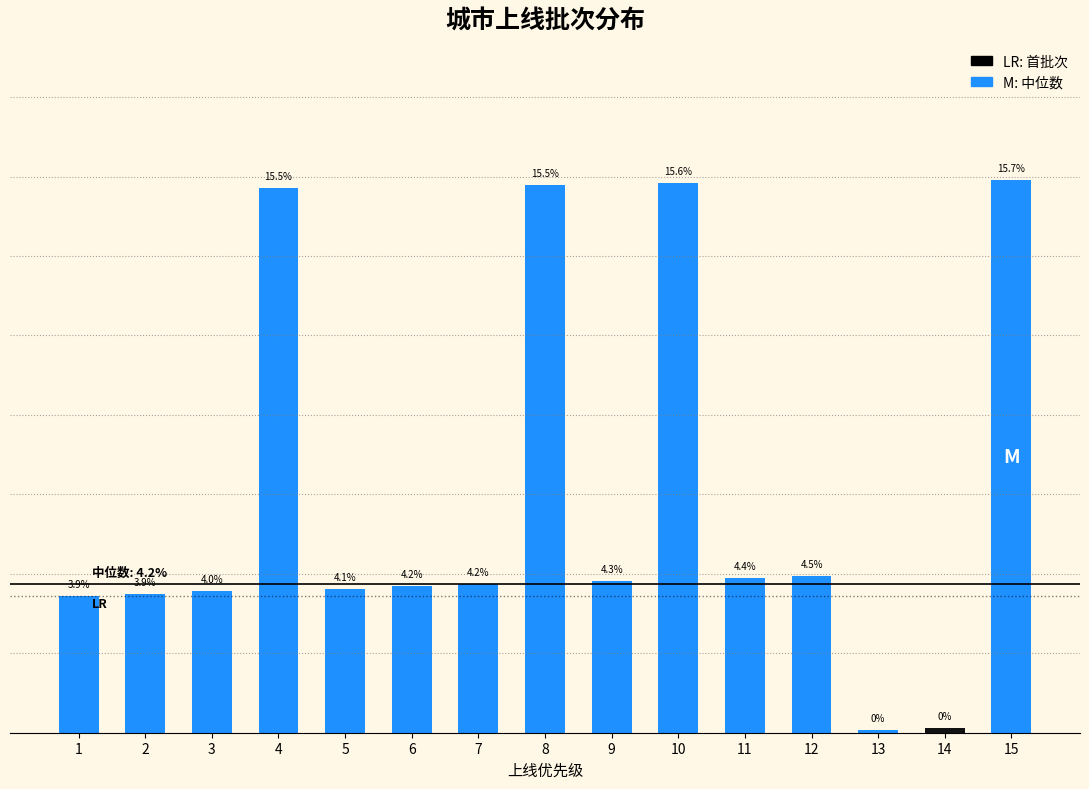

What is the average value?

0.1